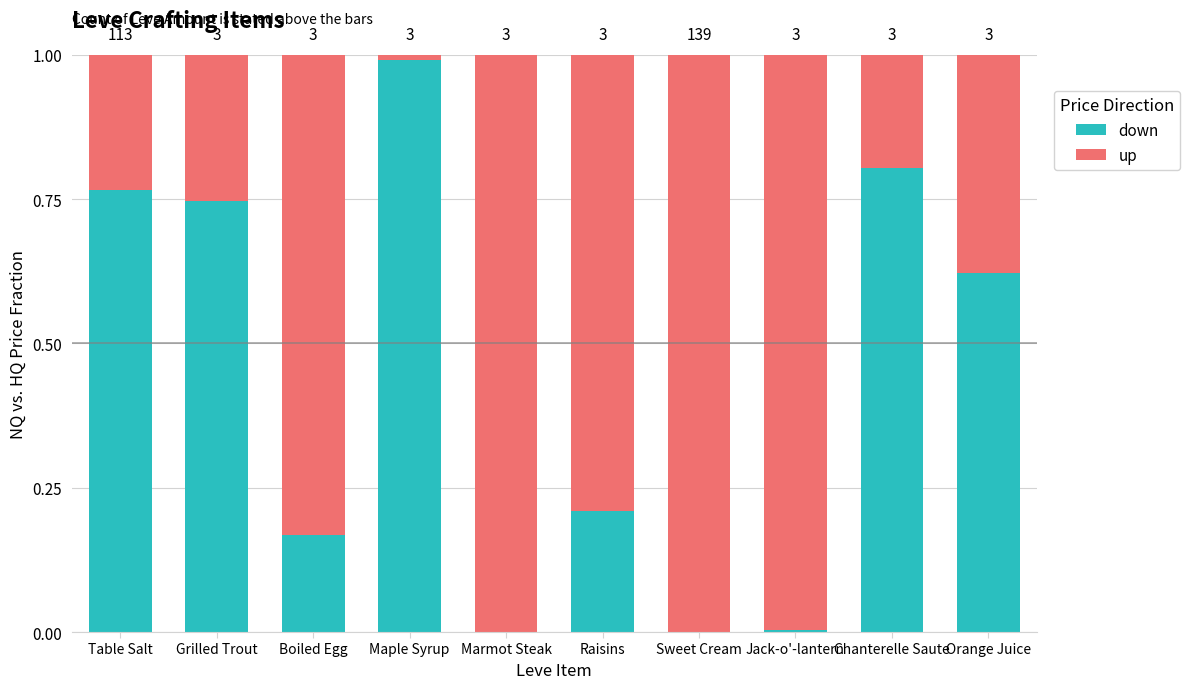

The value of up at Maple Syrup is 0.0. True or false?

True